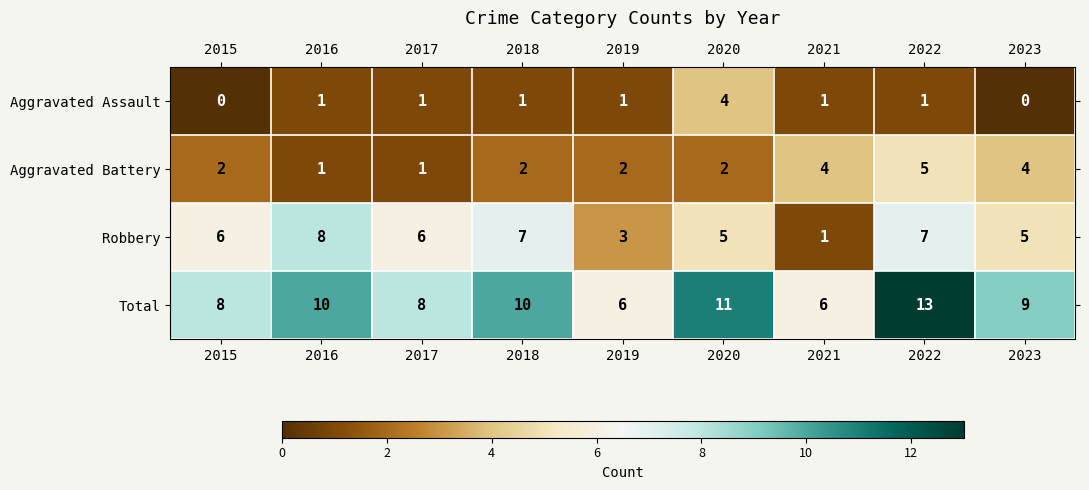

What is the difference between the Robbery values at 2015 and 2019?

3